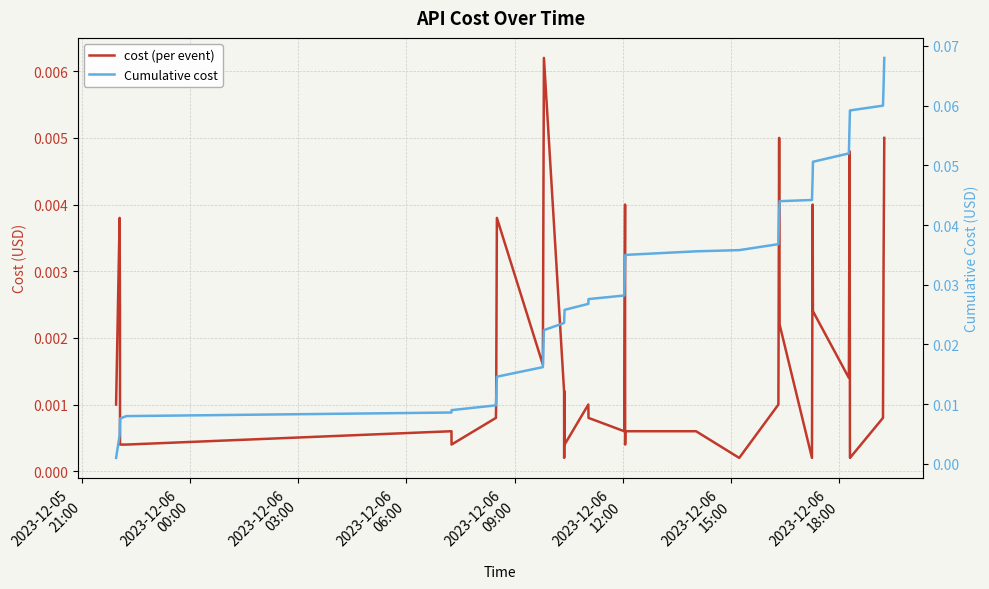

True or false: cost (per event) has more than 0 points higher than both neighbors.

True